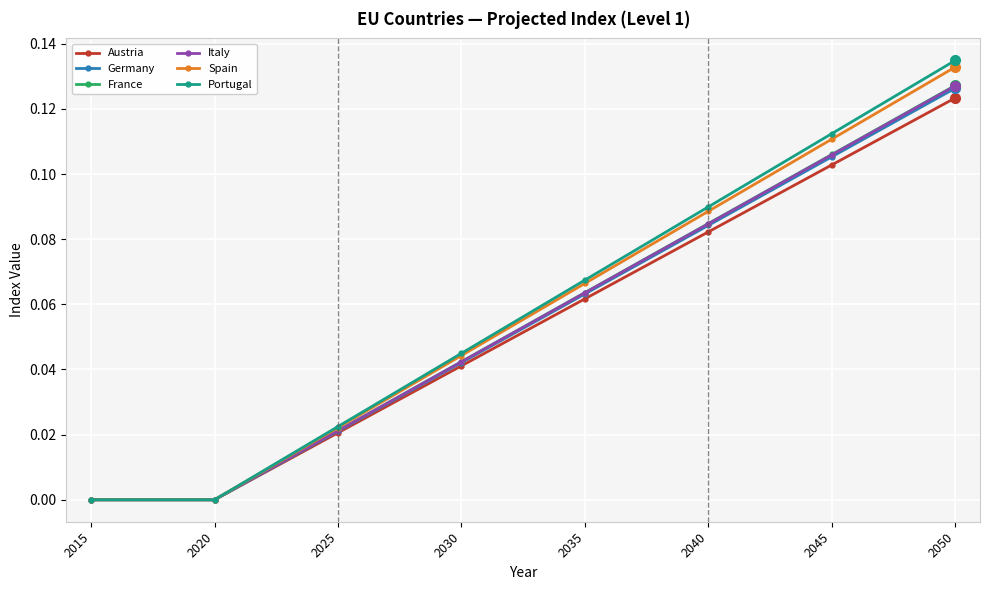

Which category has the highest value across all series?

2050